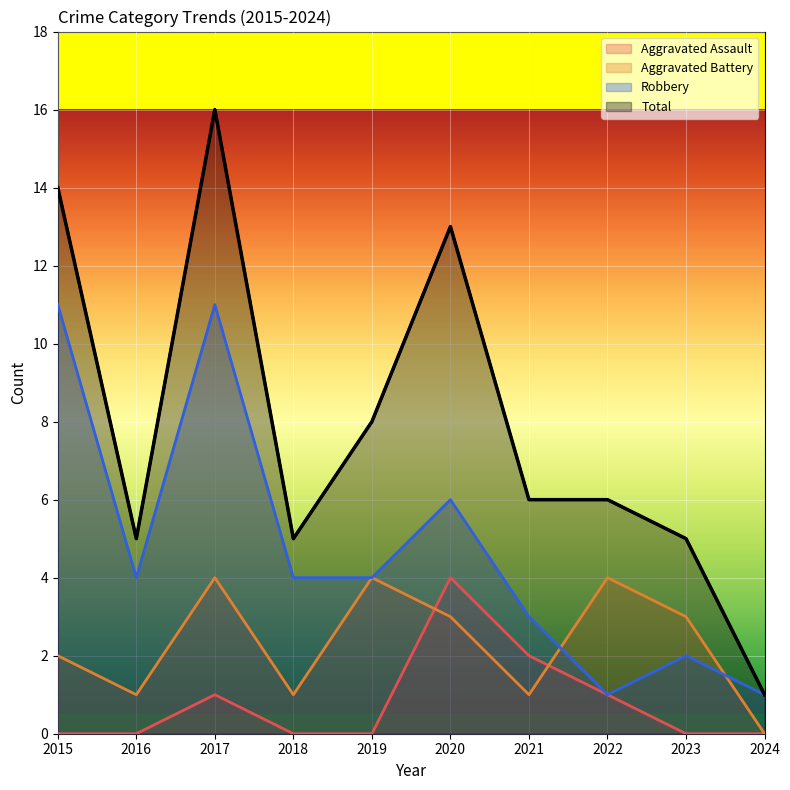

At 2019, list the series in order from largest to smallest.

Total, Aggravated Battery, Robbery, Aggravated Assault